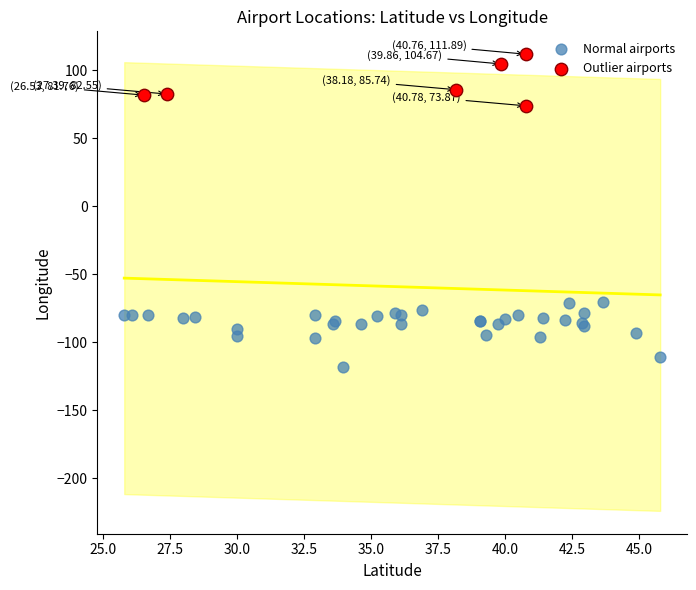

Which series has the widest spread of Y values?

Normal airports